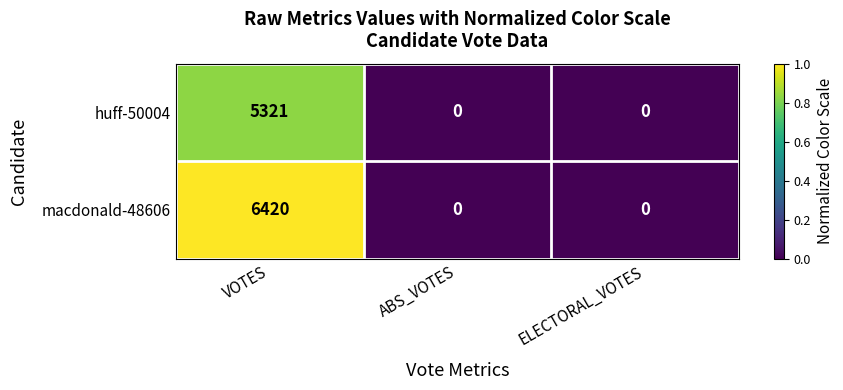

Which series has the widest spread of values?

macdonald-48606